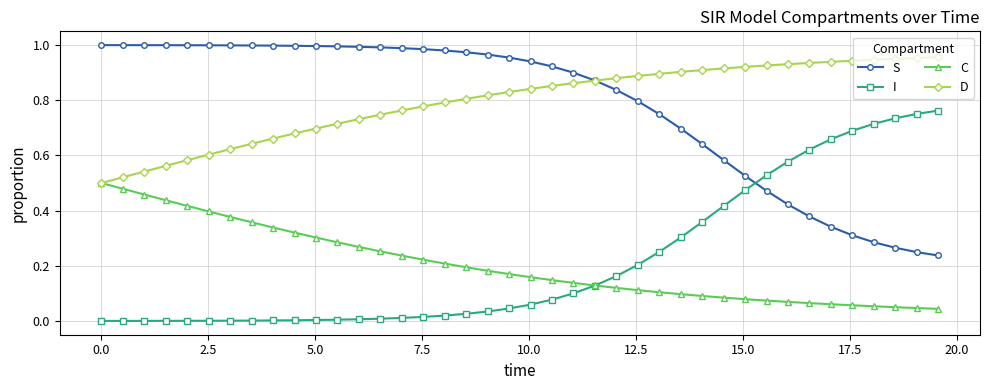

True or false: I and S intersect in this chart.

True